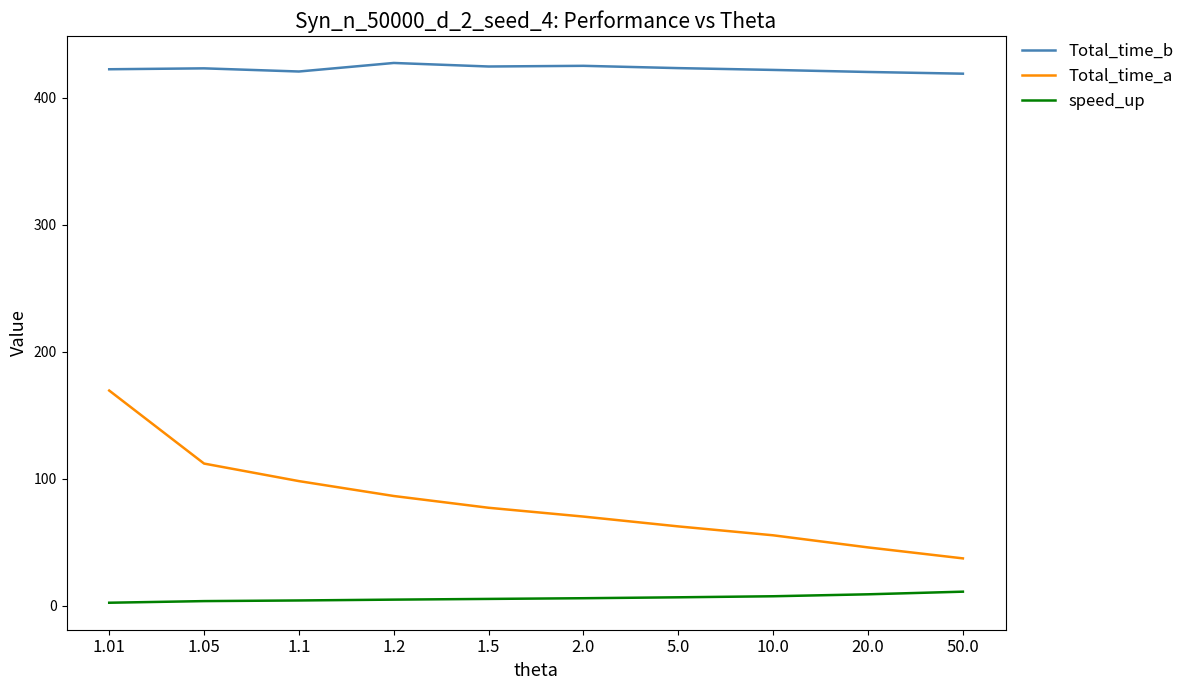

What is the total value across all series at 1.01?

594.5